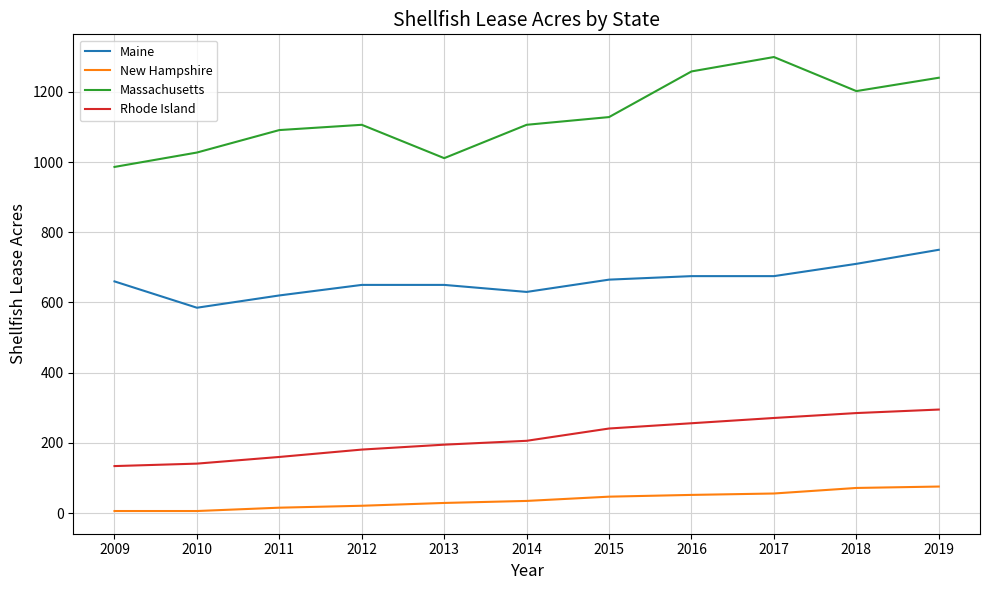

What is the lowest value of the Massachusetts series?

986.0